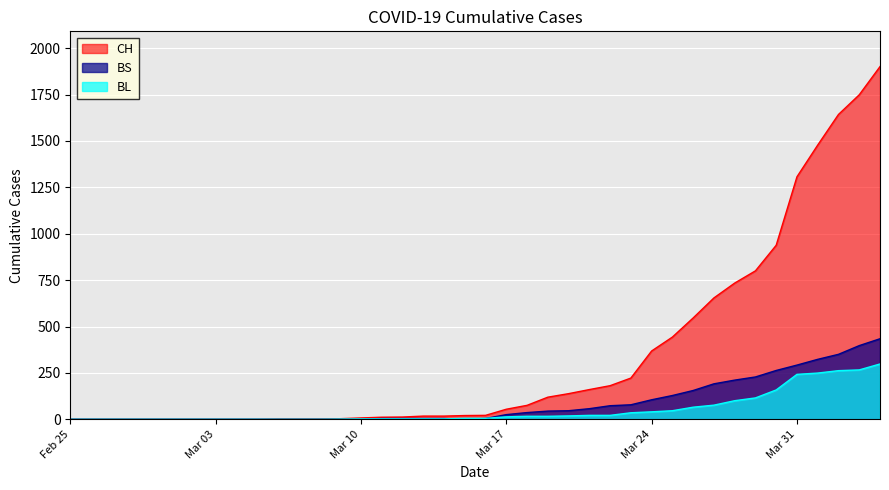

True or false: CH has more than 1 points higher than both neighbors.

False